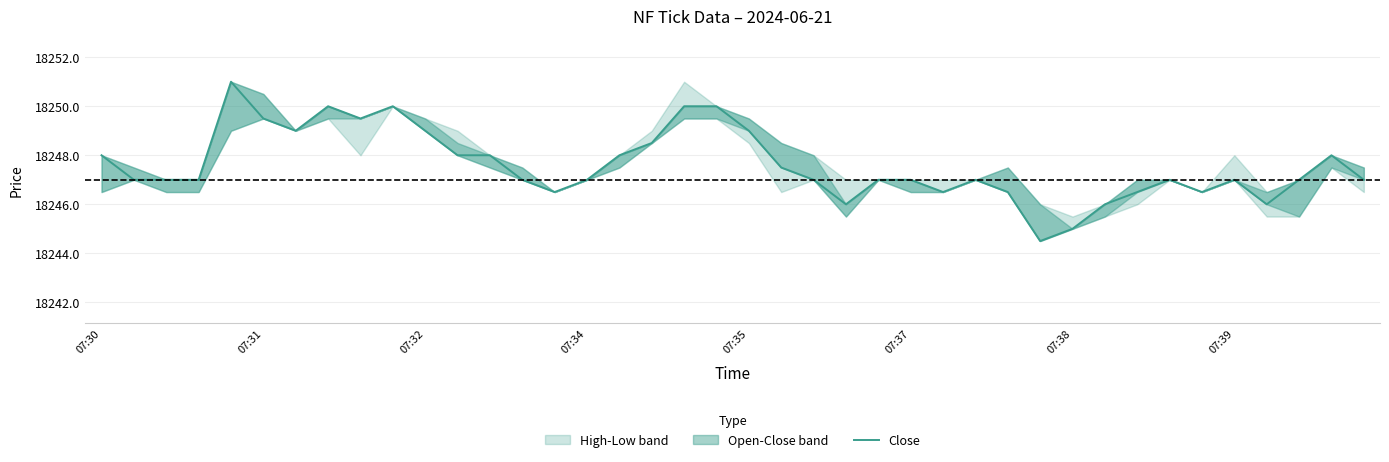

How many points are lower than both their immediate neighbors (excluding endpoints)?

8